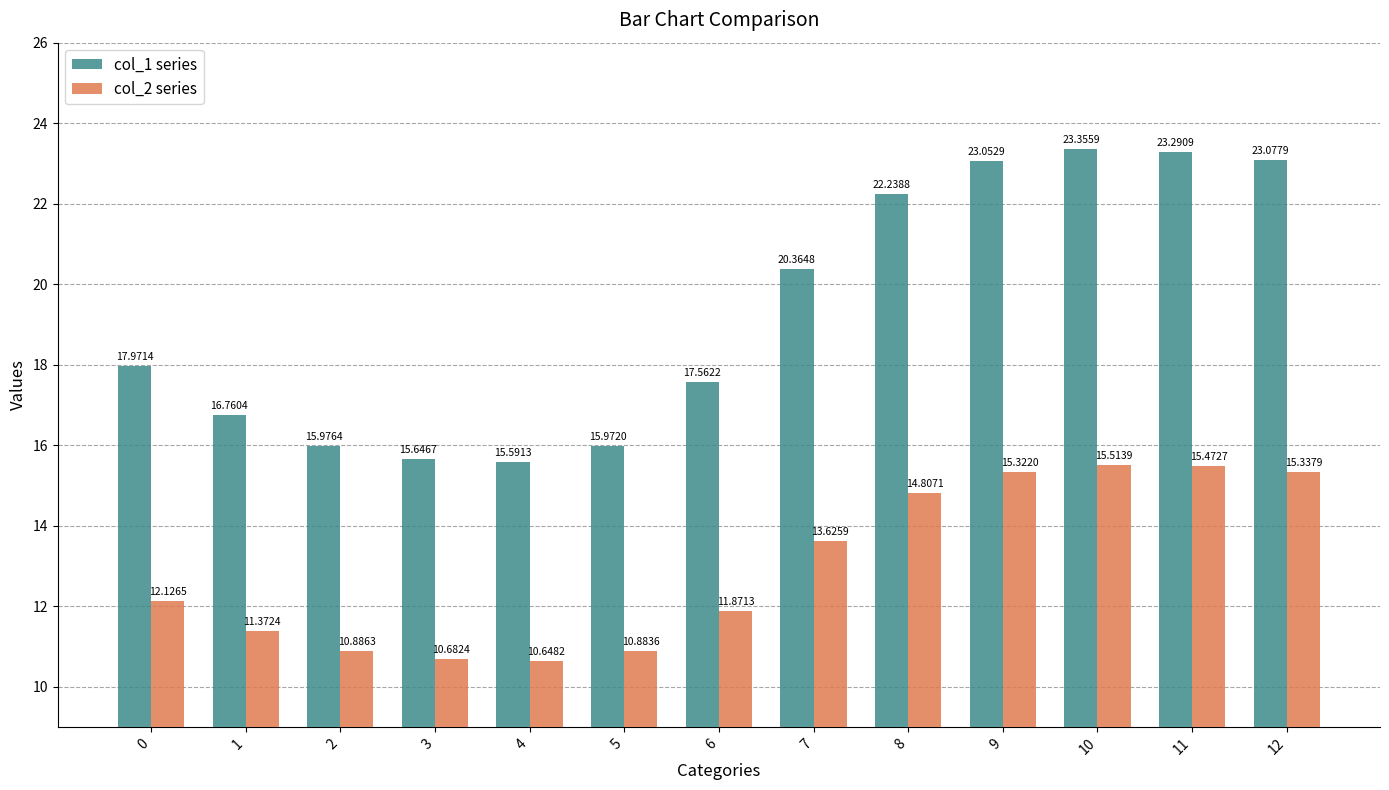

Is it true that col_1 series equals 15.6 at 3?

True